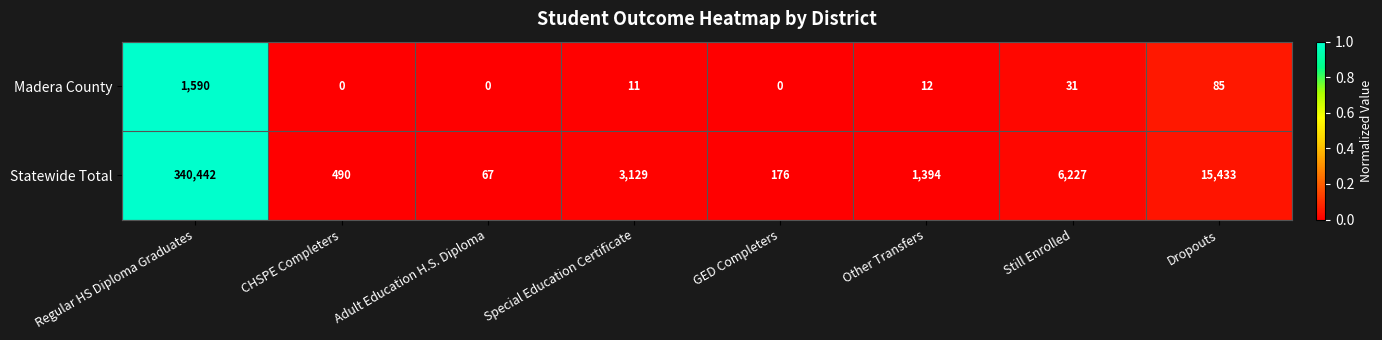

Between Regular HS Diploma Graduates and GED Completers, which series saw the biggest shift?

Statewide Total